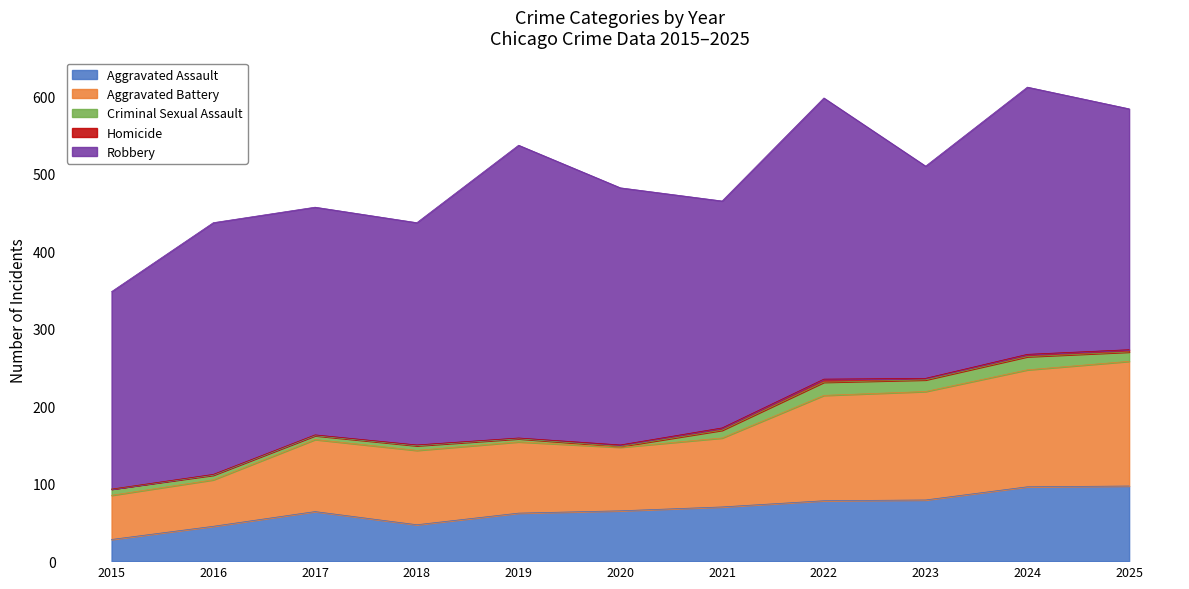

Where is the first local maximum for Criminal Sexual Assault?

2018